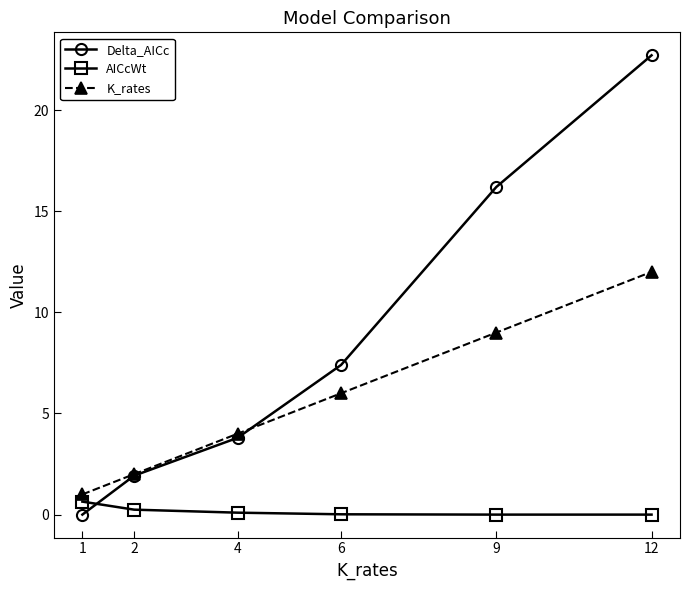

True or false: AICcWt and Delta_AICc intersect in this chart.

True